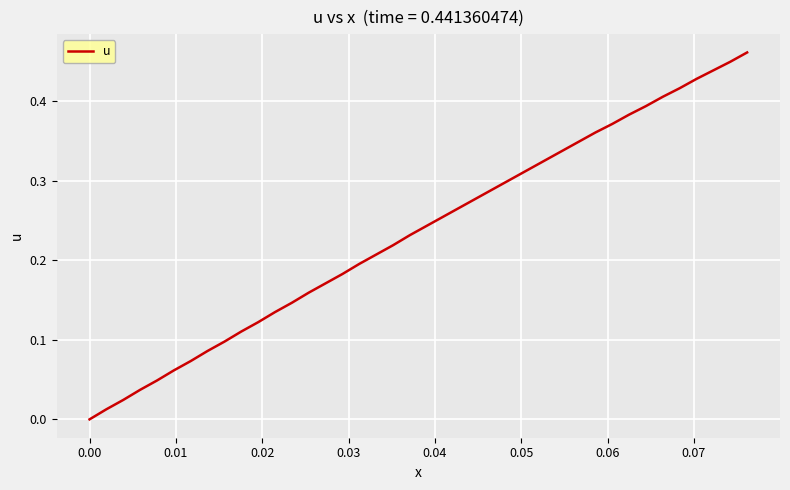

How many lines are shown in the chart?

1